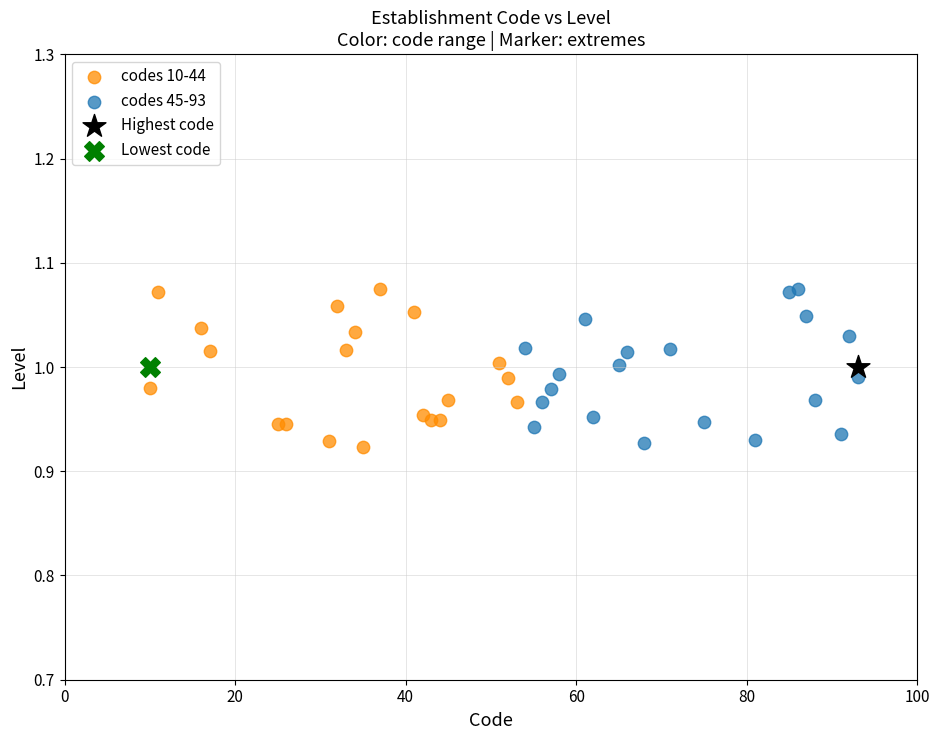

What are all the series names shown in the legend?

codes 10-44, codes 45-93, Highest code, Lowest code